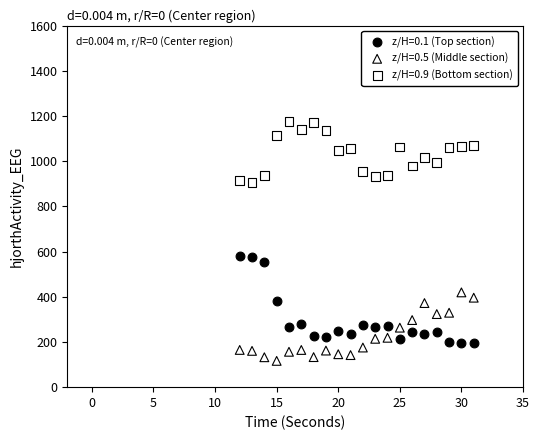

What is the X range (max minus min) for the scatter plot?

19.0